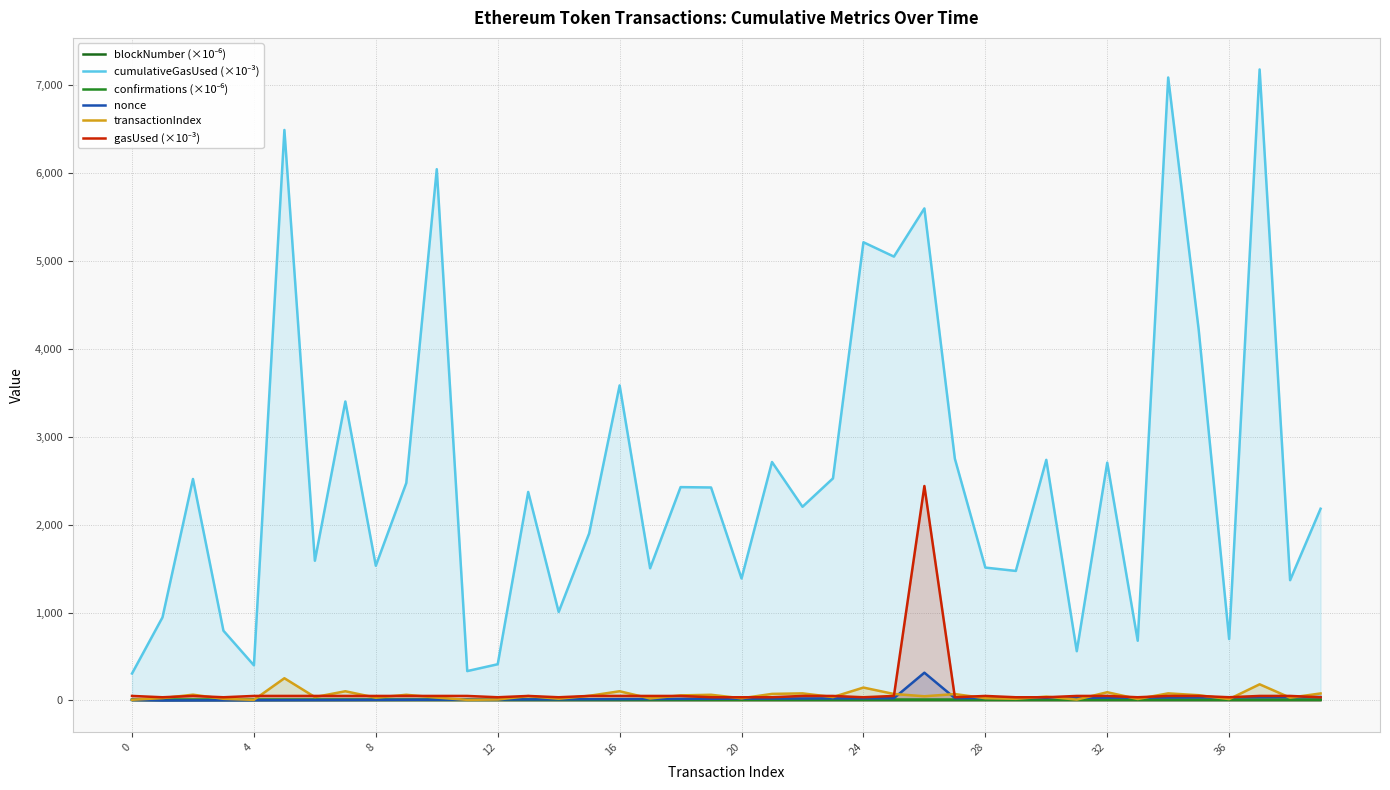

Rank the series by their maximum value, from lowest to highest.

blockNumber (×10⁻⁶), confirmations (×10⁻⁶), transactionIndex, nonce, gasUsed (×10⁻³), cumulativeGasUsed (×10⁻³)